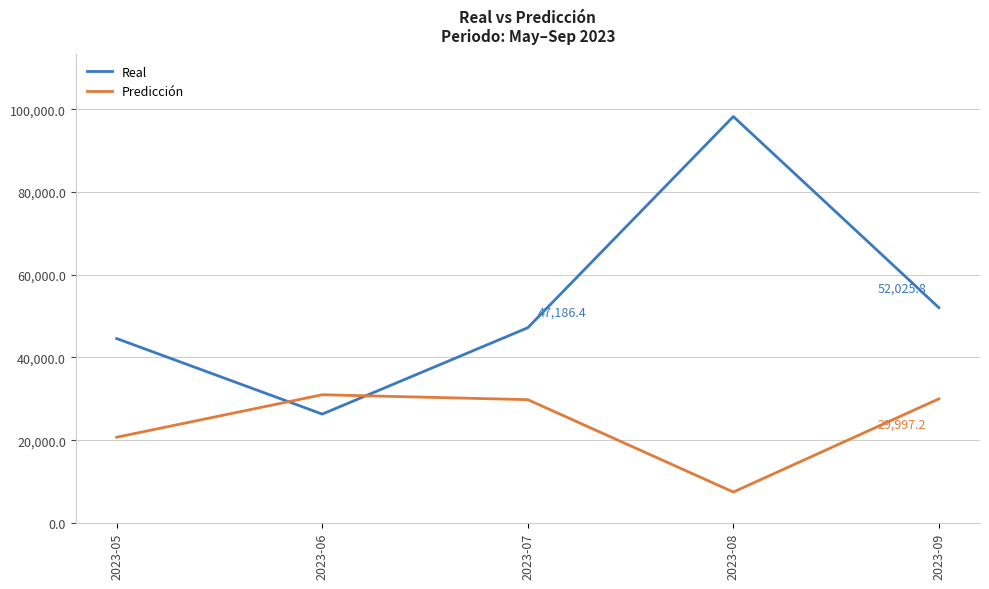

Which series ends up on top after the final intersection of Predicción and Real?

Real